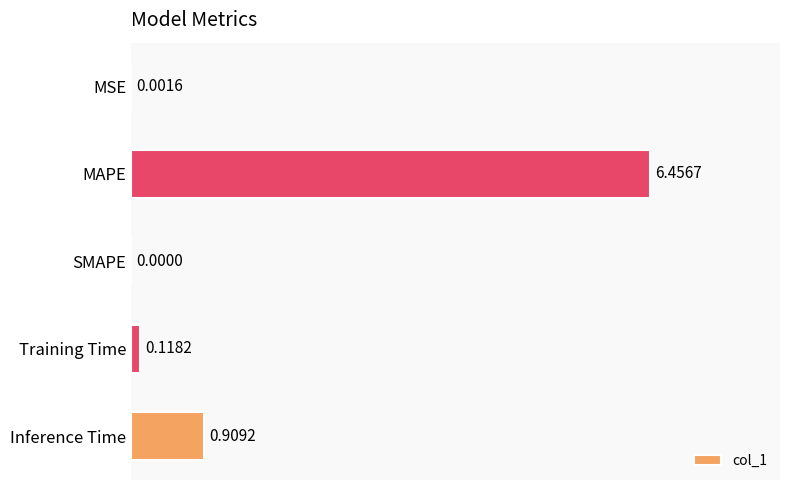

At which category does the chart reach its peak across all series?

MAPE